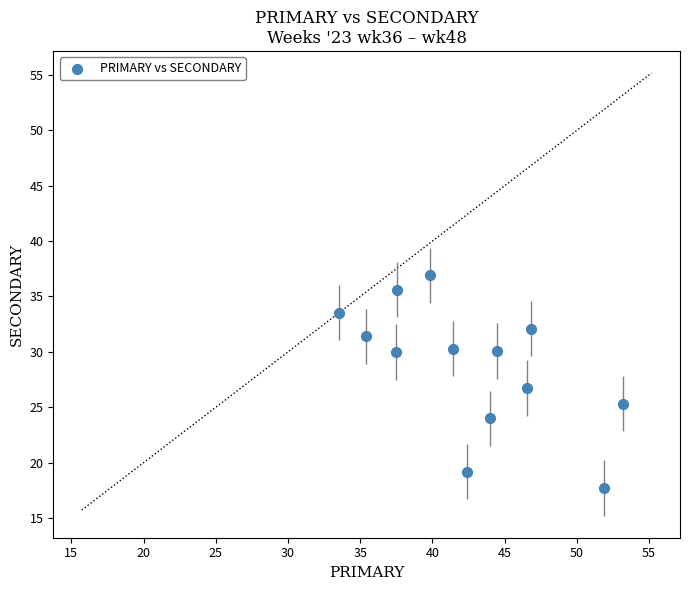

What is the range of Y values (max minus min)?

19.2